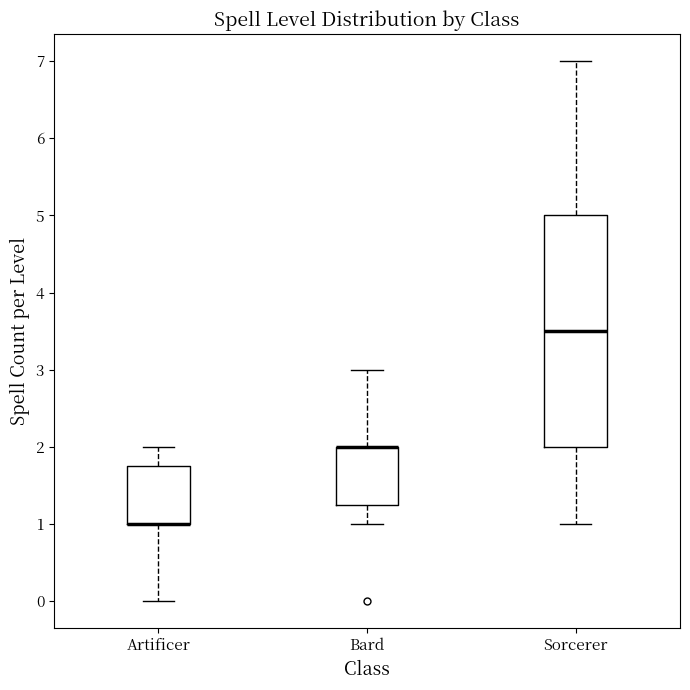

Reading left to right, read every box against the y-axis: the position of its median line, the range the box covers, and the ends of its whiskers. The values are not printed on the chart, so give them approximately, as read against the axis.

Artificer: median 1.0 (drawn on the box's lower edge), box 1.0 to 1.8, whiskers 0.0 to 2.0
Bard: median 2.0 (drawn on the box's upper edge), box 1.3 to 2.0, whiskers 1.0 to 3.0
Sorcerer: median 3.5, box 2.0 to 5.0, whiskers 1.0 to 7.0